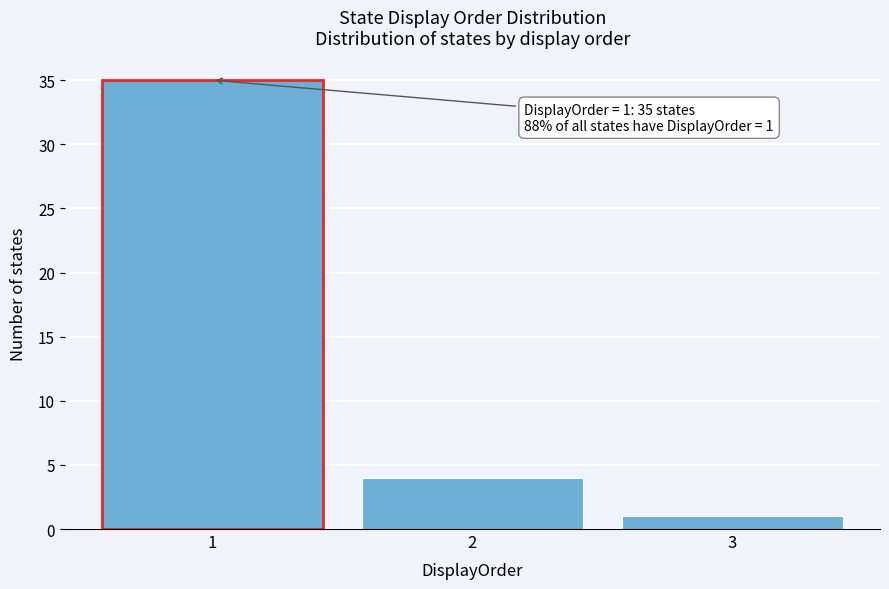

Reading left to right, extract all data points from this chart.

35	4	1